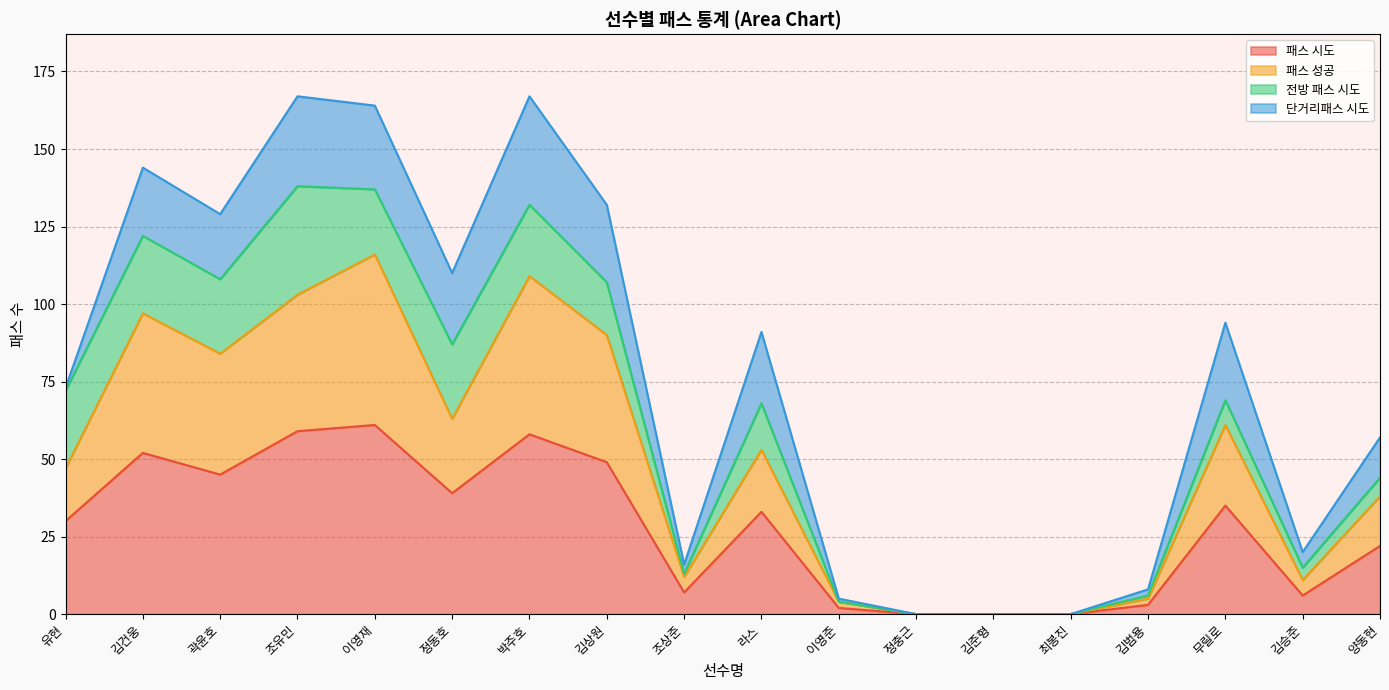

List the labels in order of 패스 시도 value, largest first.

이영재, 조유민, 박주호, 김건웅, 김상원, 곽윤호, 정동호, 무릴로, 라스, 유현, 양동현, 조상준, 김승준, 김범용, 이영준, 정충근, 김준형, 최봉진